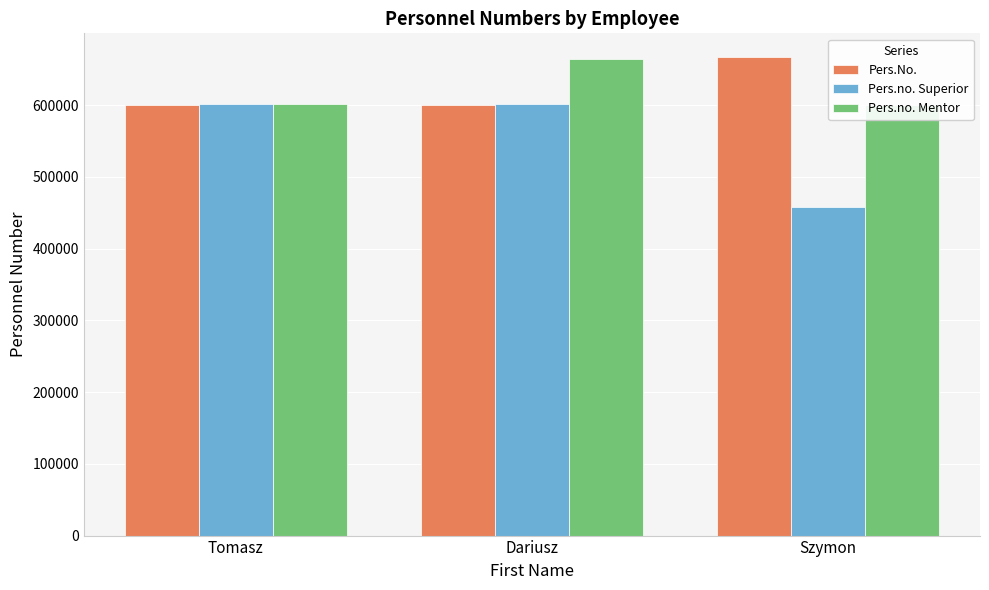

Between Dariusz and Szymon, which is larger?

Szymon